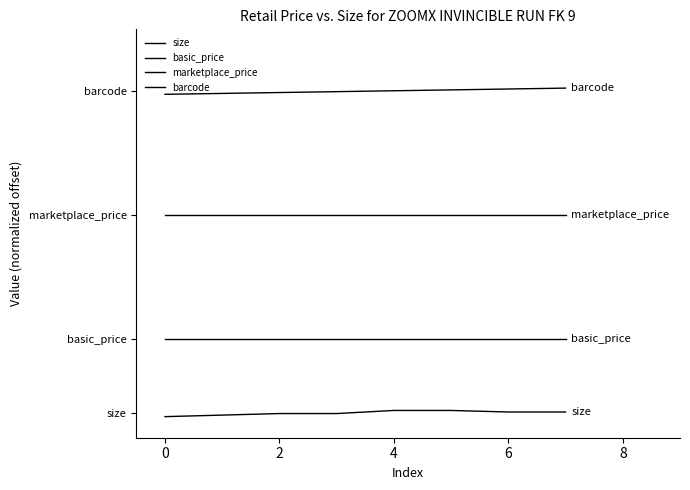

True or false: basic_price and size intersect in this chart.

False